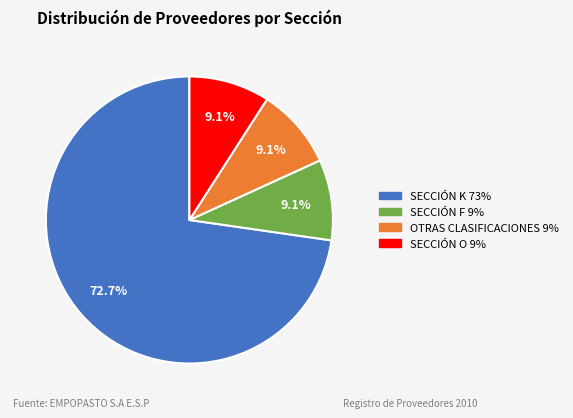

Is there a majority slice in this chart?

Yes